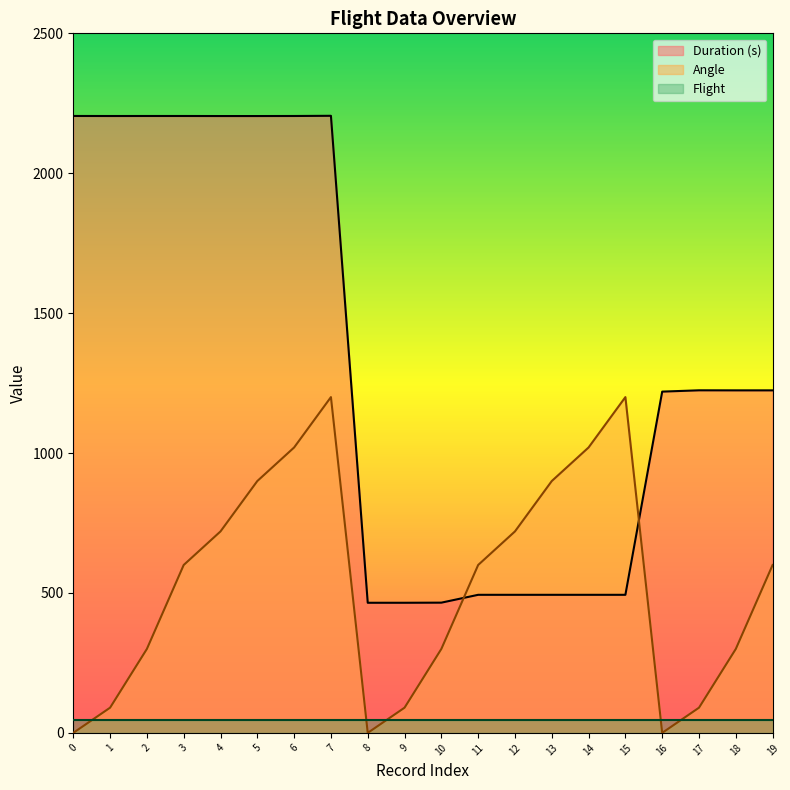

Where do Duration (s) and Angle first cross each other?

10 and 11